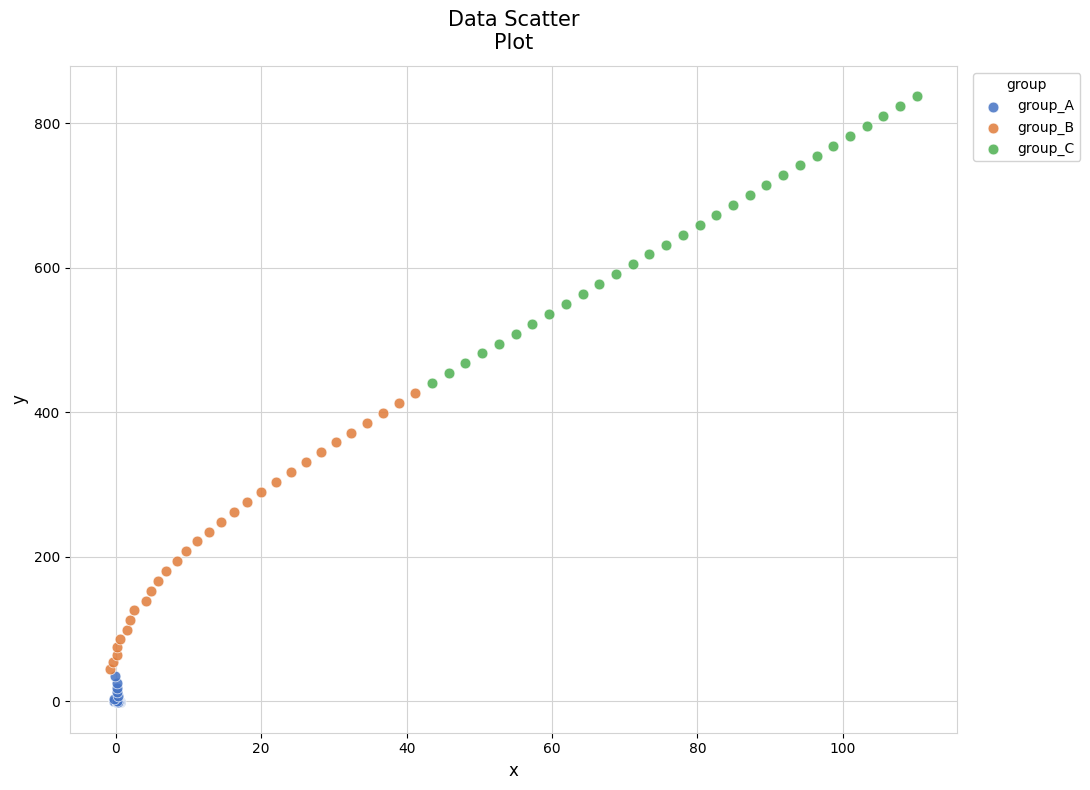

Which series reaches the maximum Y coordinate?

group_C